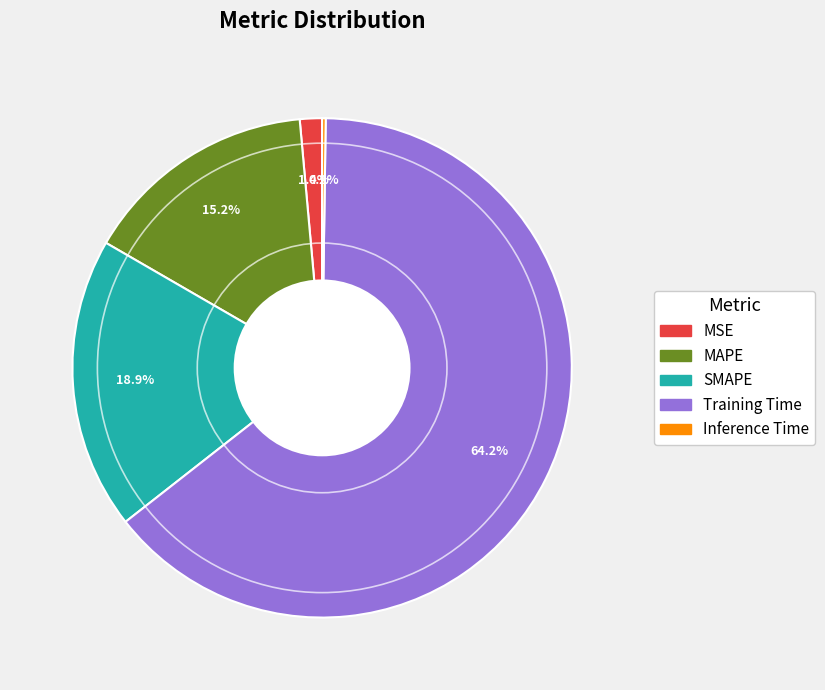

What portion of the pie excludes MAPE?

84.8%